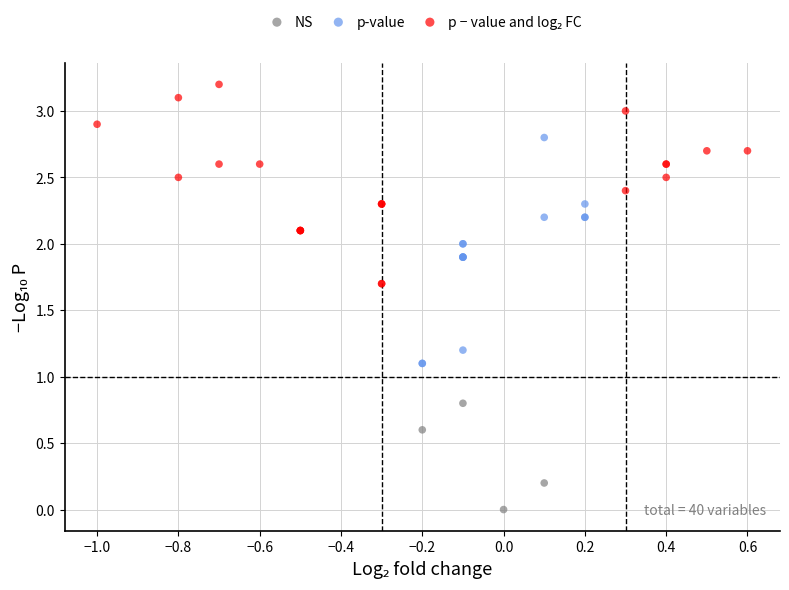

Which series contains the lowest Y value?

NS